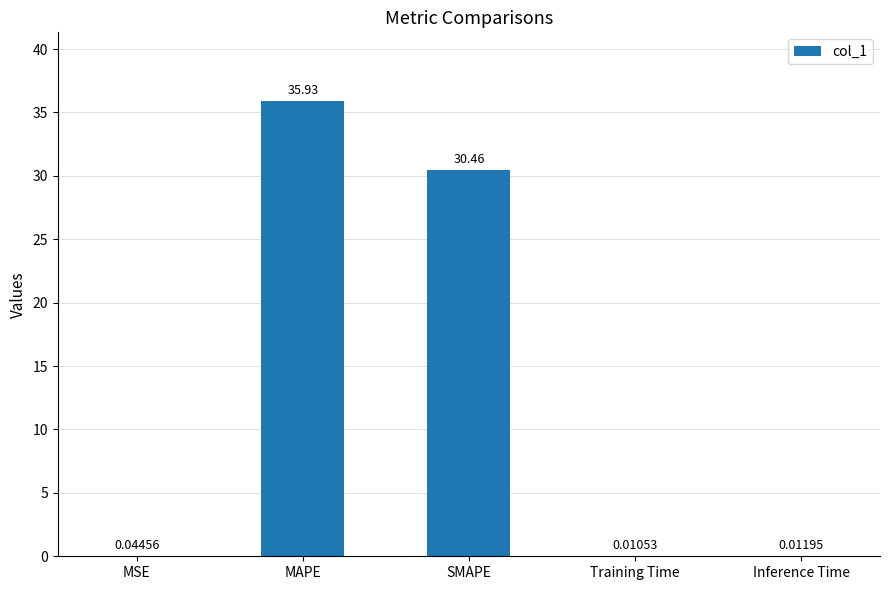

At which label is the value closest to 17?

SMAPE